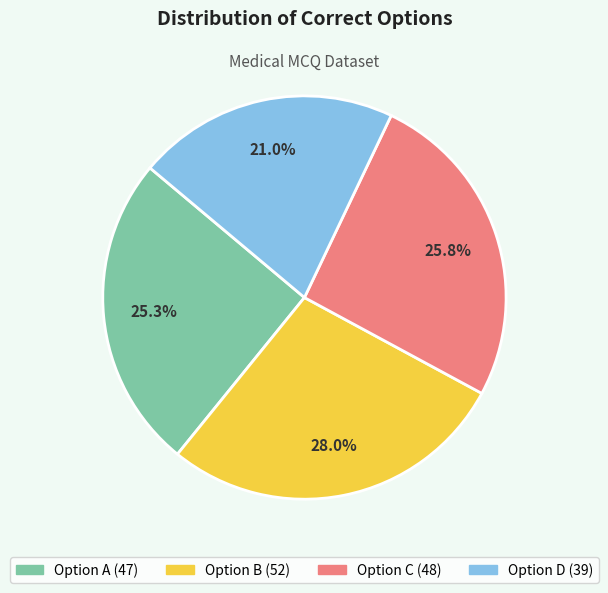

Is there a majority slice in this chart?

No